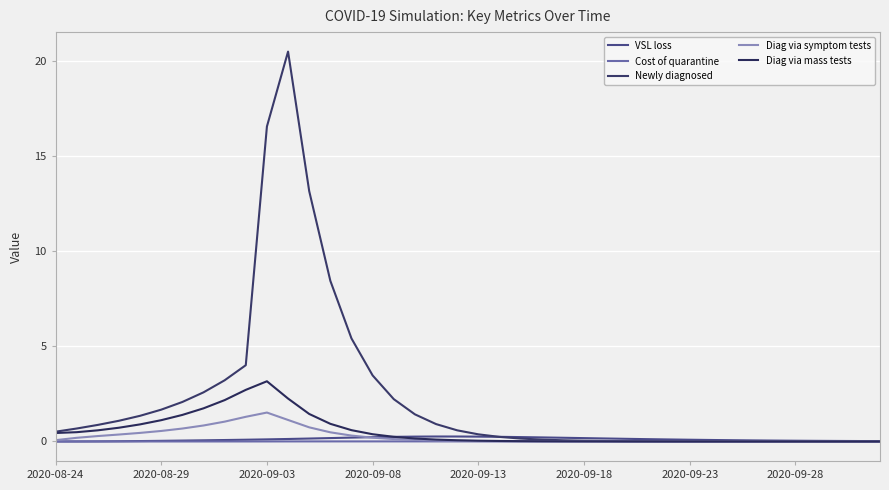

True or false: Diag via symptom tests and Diag via mass tests cross at least once.

False